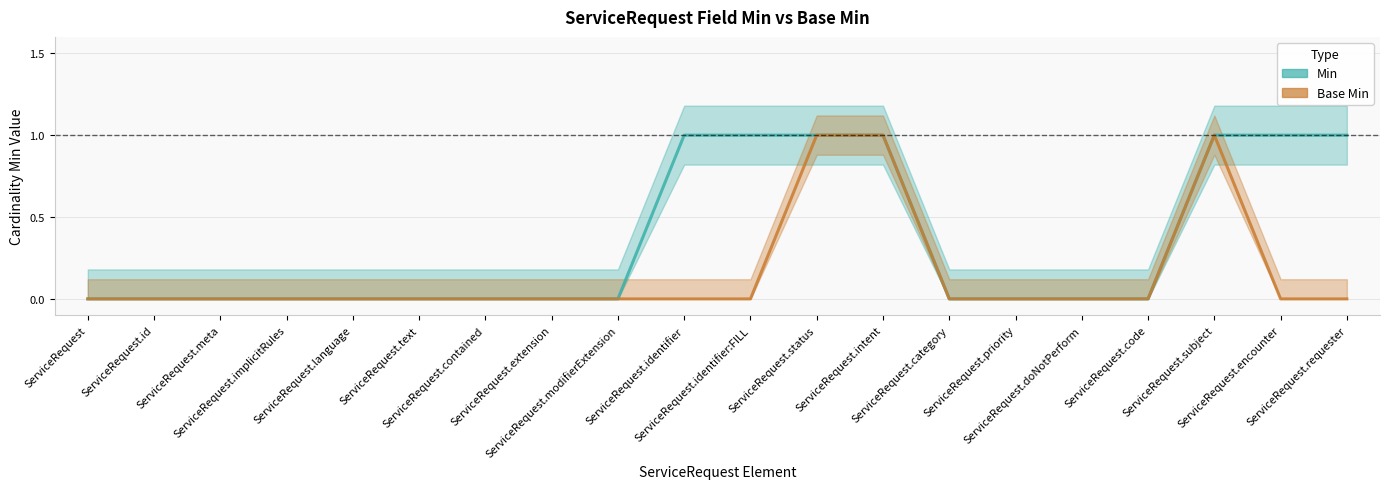

Is it true that Base Min equals 0 at ServiceRequest.category?

True